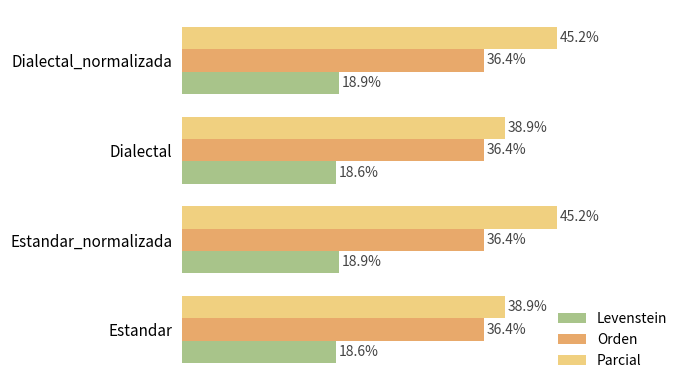

Which series has the largest total across all categories?

Parcial